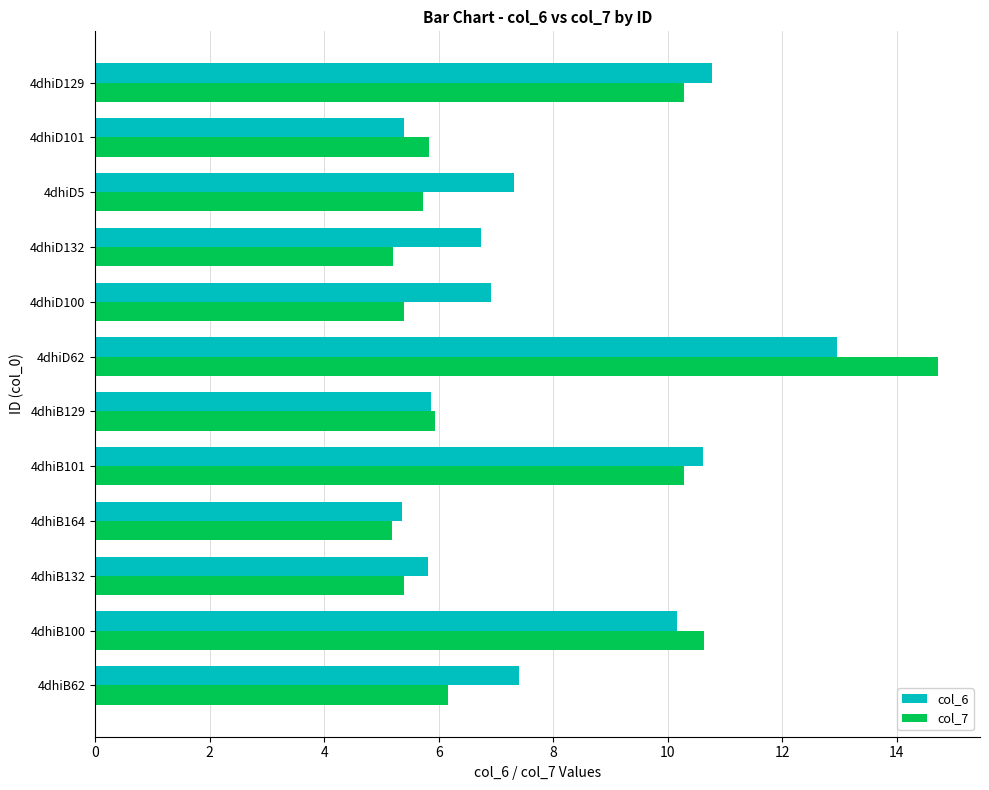

Which series has the largest range (max minus min)?

col_7